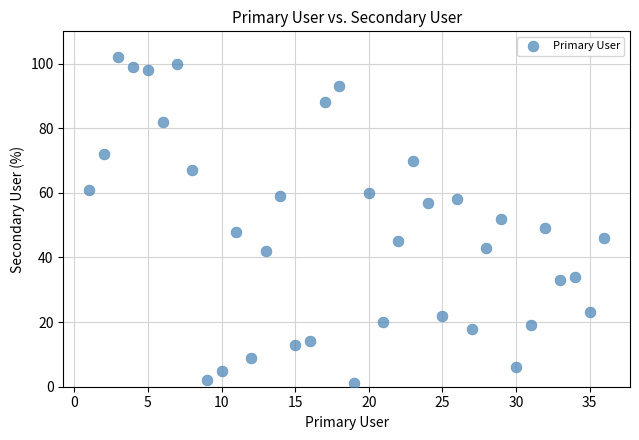

What is the range of X values (max minus min)?

35